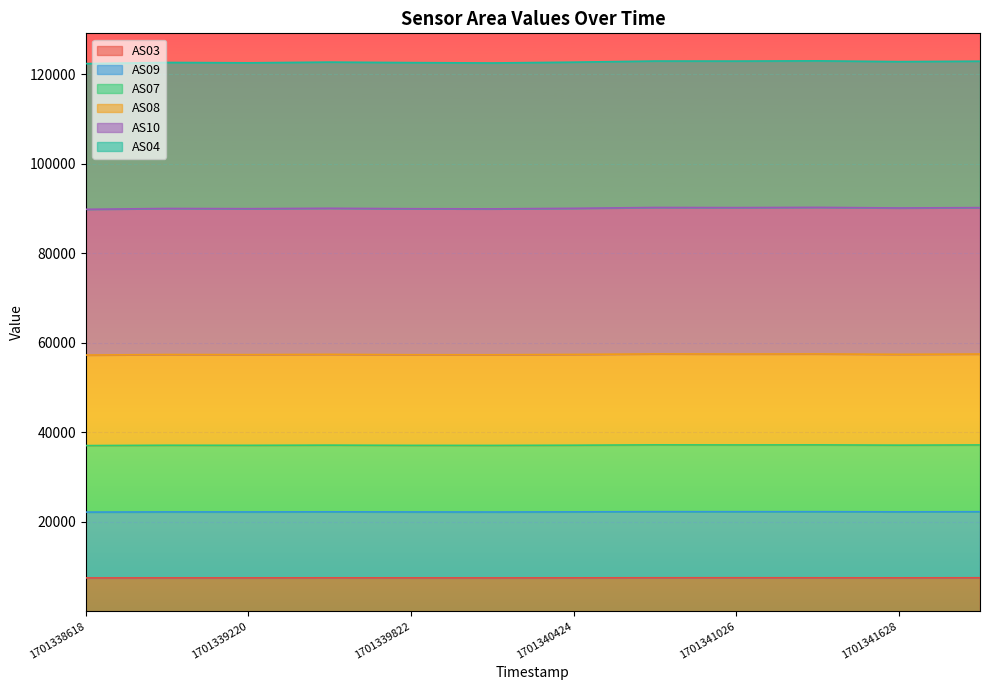

What are all the series names shown in the legend?

AS03, AS09, AS07, AS08, AS10, AS04